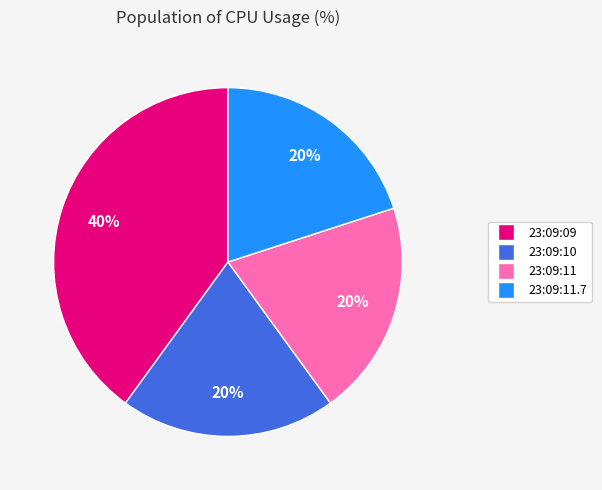

Is there a majority slice in this chart?

No